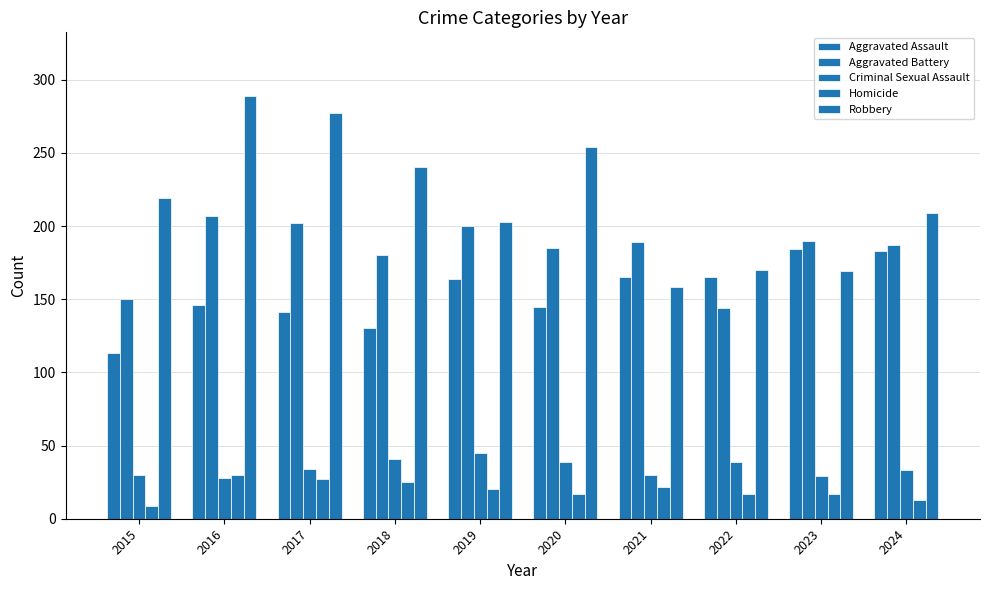

What is the sum of all Aggravated Battery values?

1834